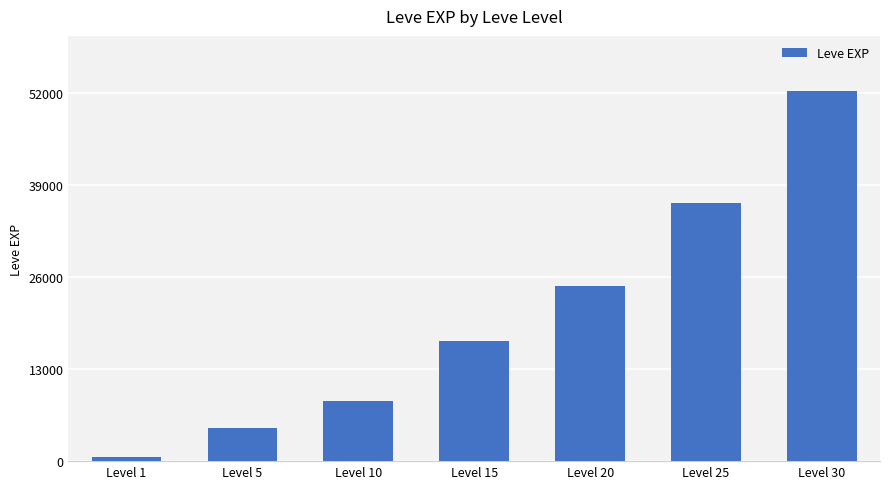

The value at Level 10 is 8430. True or false?

True